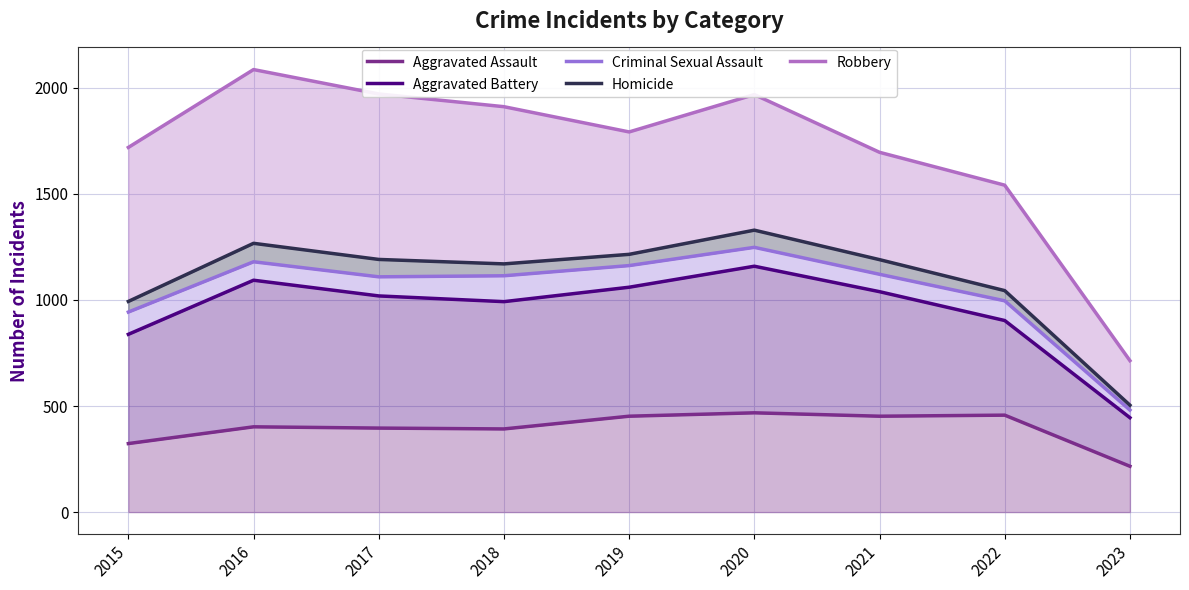

What is the sum of all Robbery values?

15398